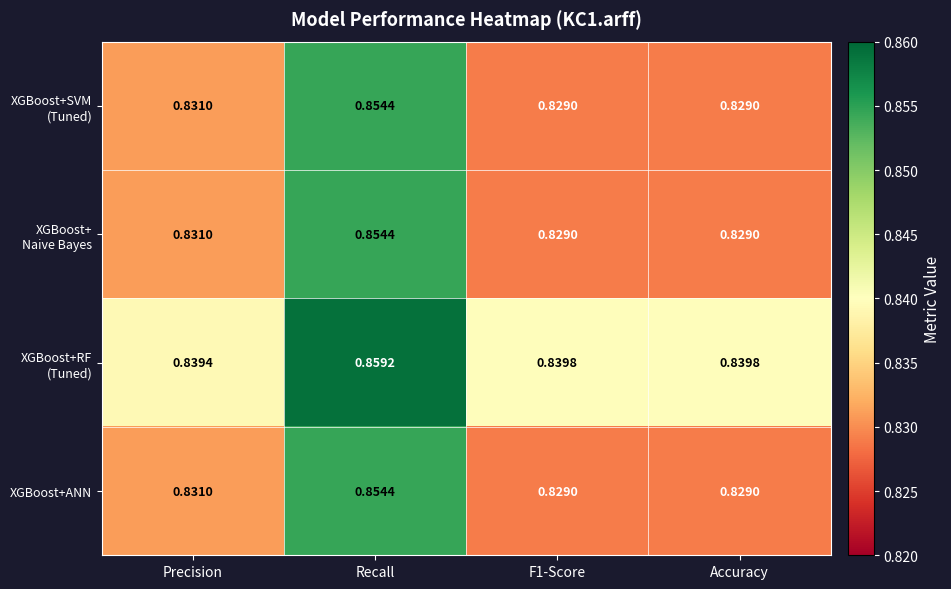

At which category is the sum across all series the highest?

Recall